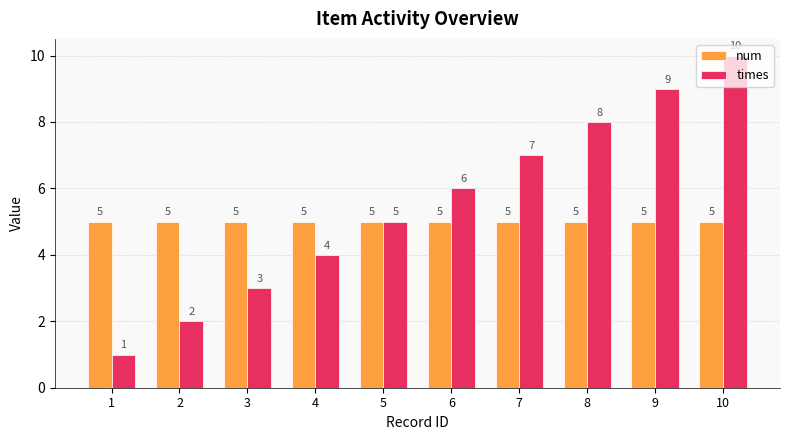

At which label is times closest to 5?

5